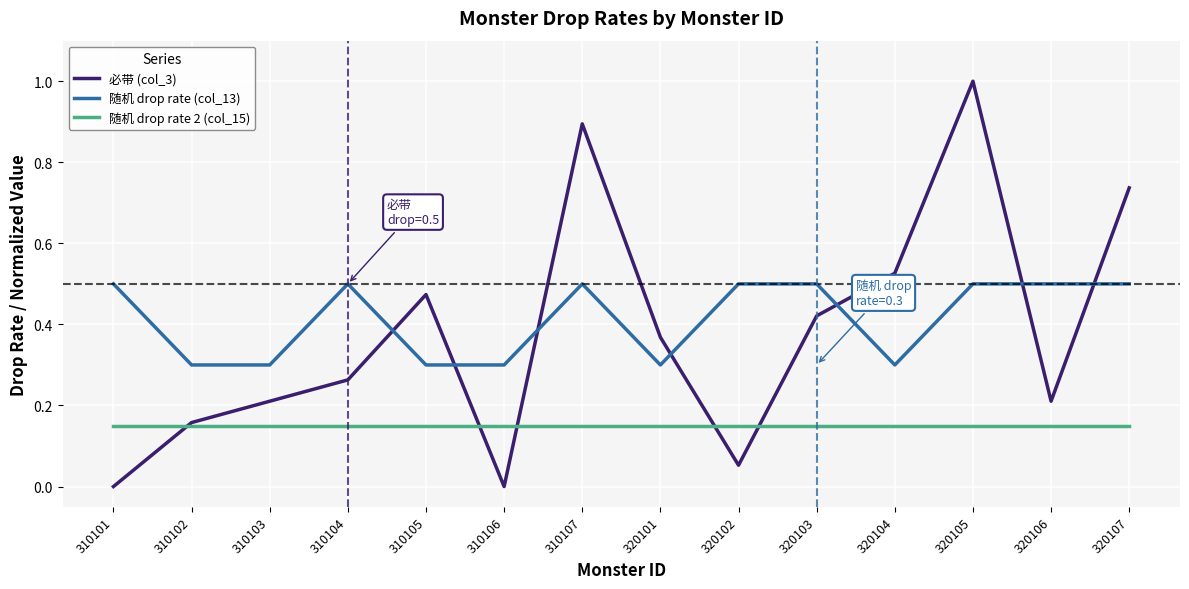

What is the maximum value shown in the chart?

1.0